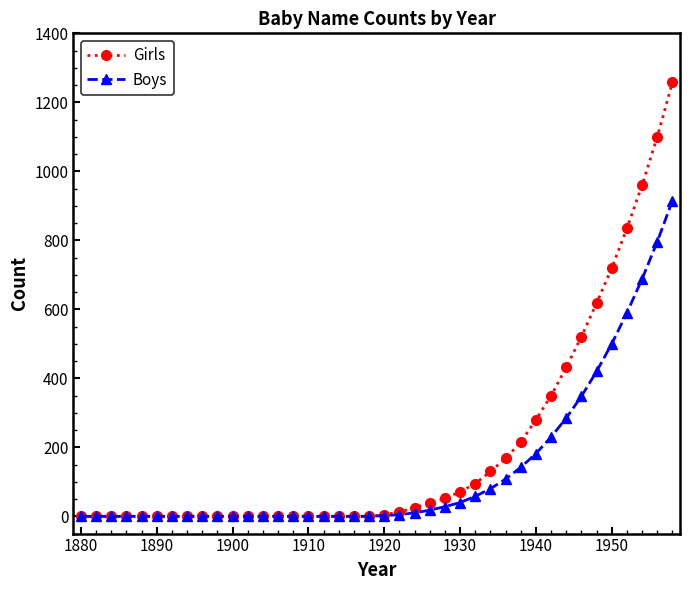

Which series has the widest spread of values?

Girls